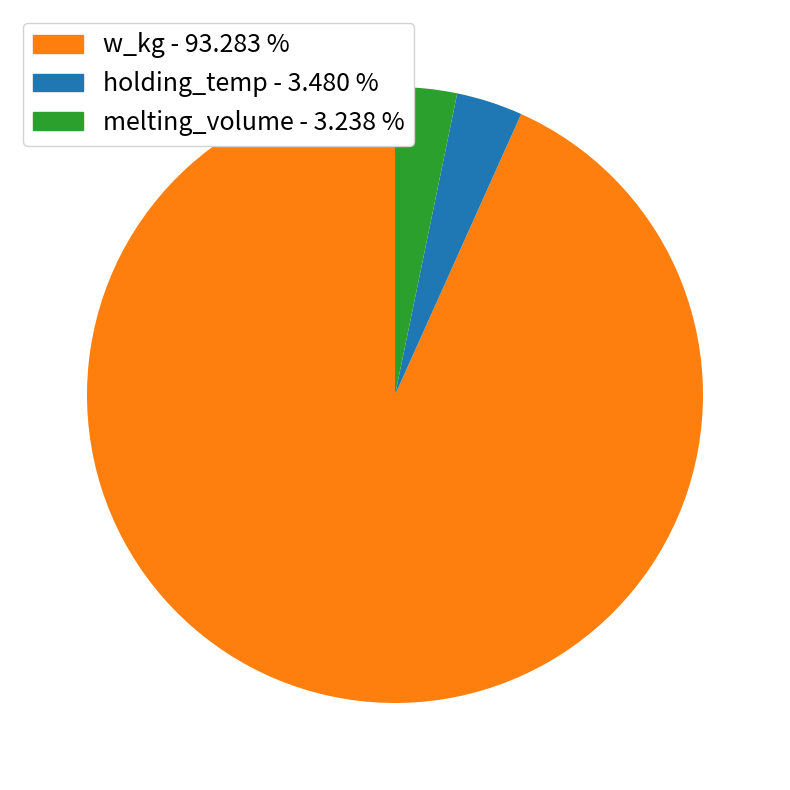

Which slice is the largest?

w_kg - 93.283 %